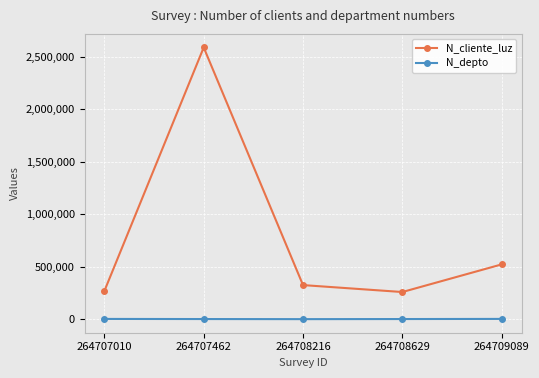

At which category is the sum across all series the highest?

264707462